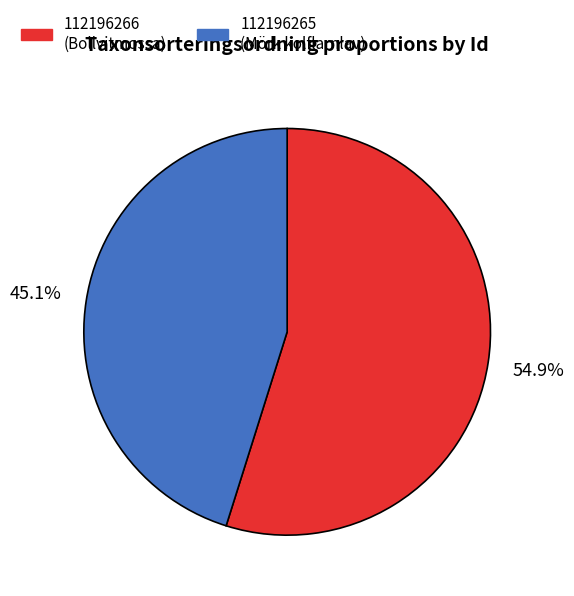

Count the number of slices in the pie.

2